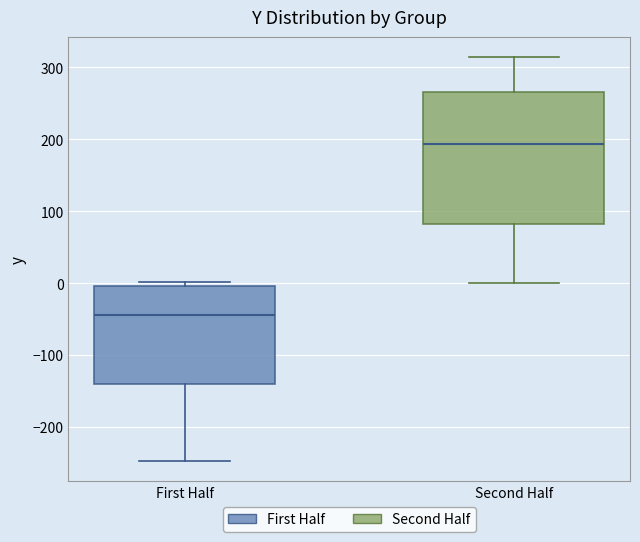

Which box is the tallest, from its lower edge to its upper edge?

Second Half